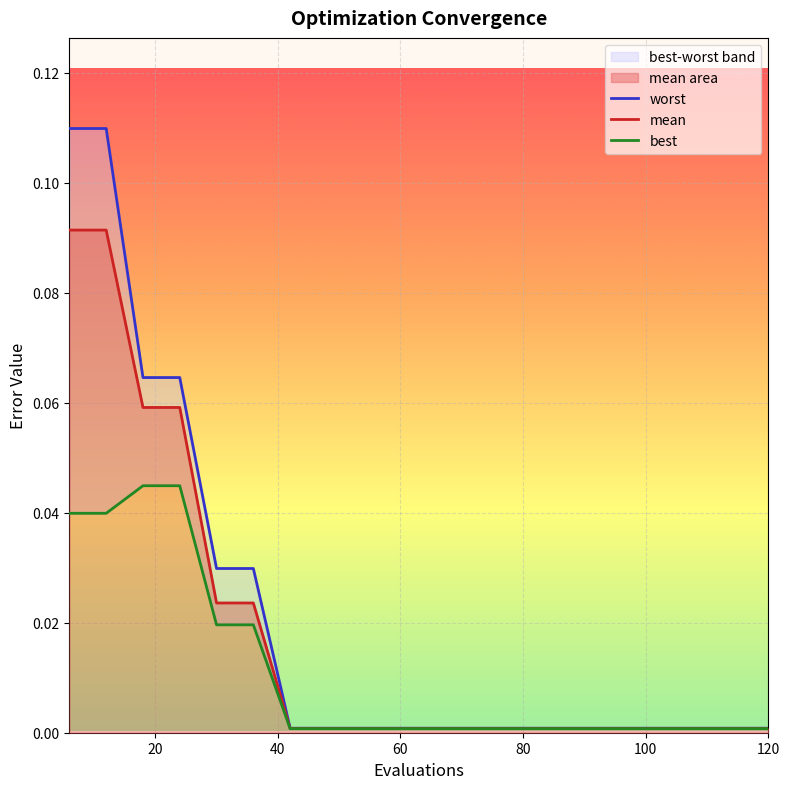

The mean series shows 0.0 at 60. True or false?

True